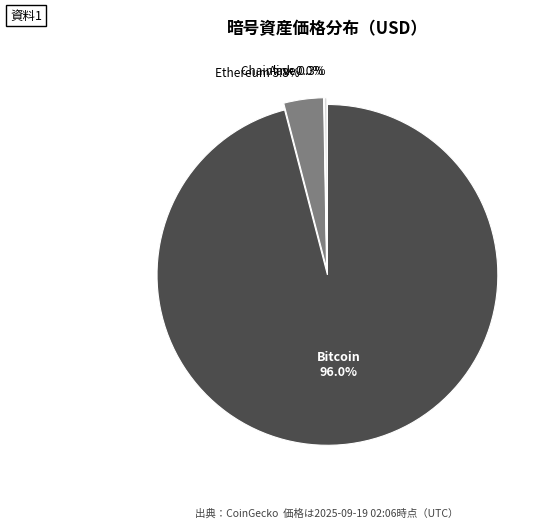

What is the largest slice in the pie chart?

Bitcoin